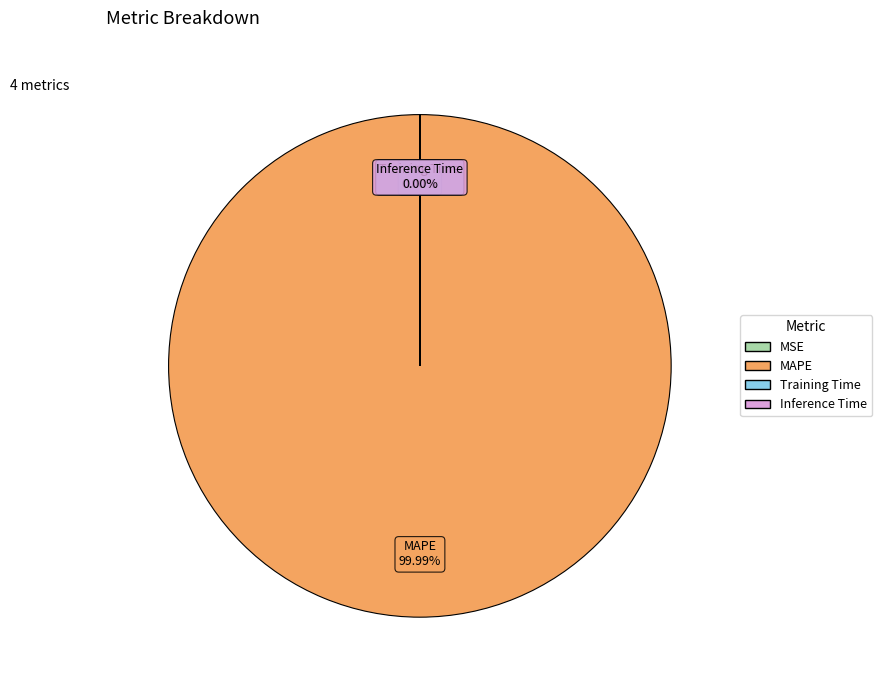

How much of the chart is everything except Training Time?

100.0%